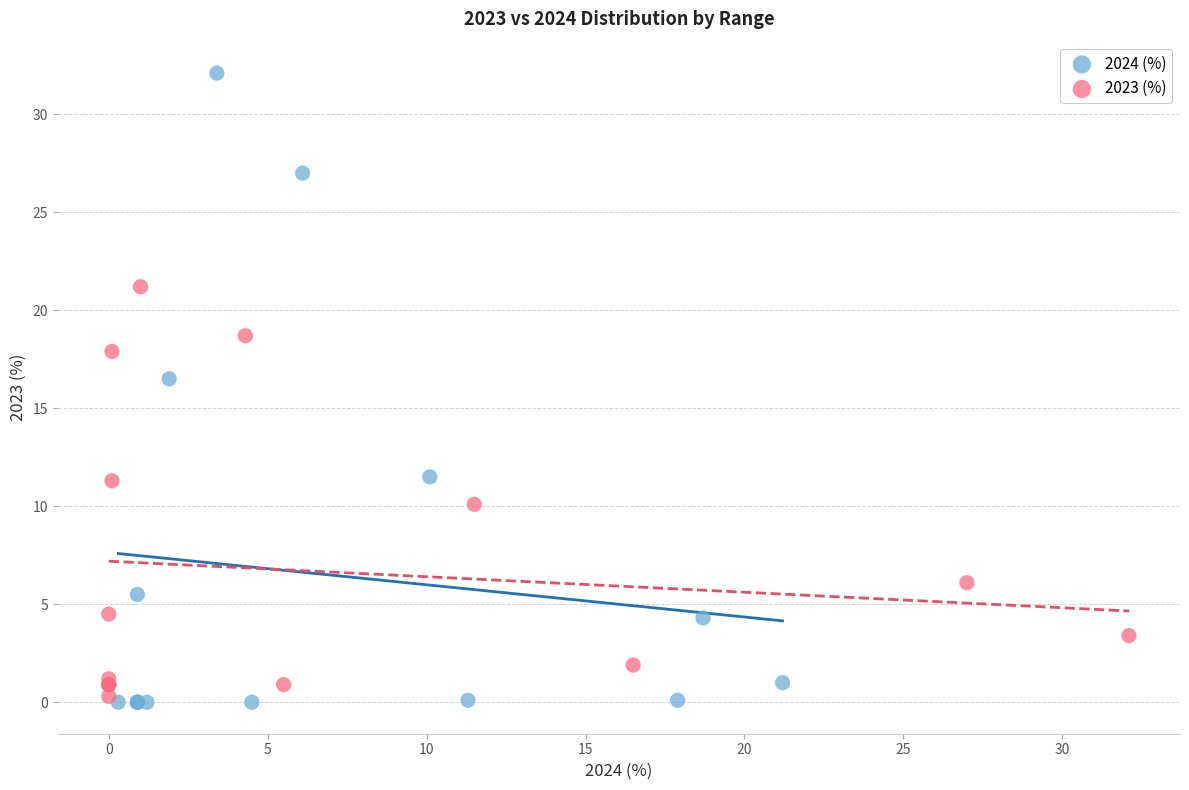

Which series reaches the minimum Y coordinate?

2024 (%)